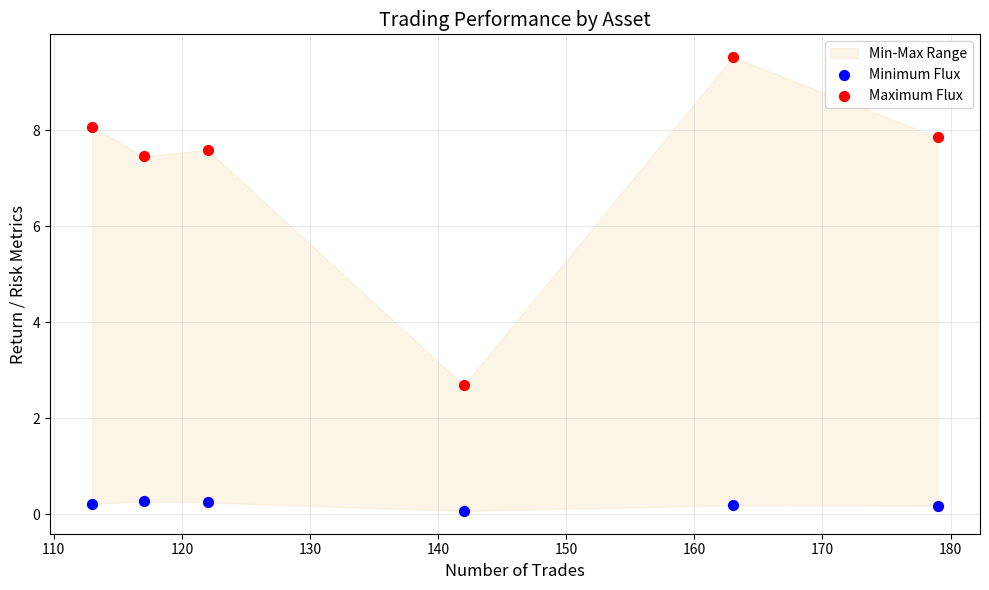

Which series contains the lowest Y value?

Minimum Flux